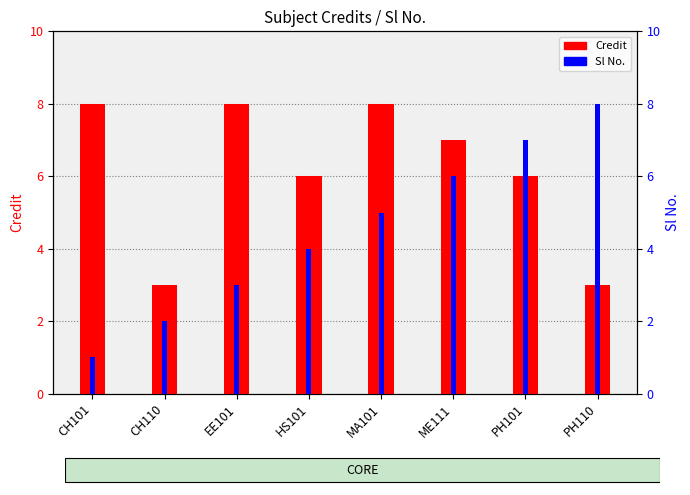

At which label is Sl No. closest to 4?

HS101